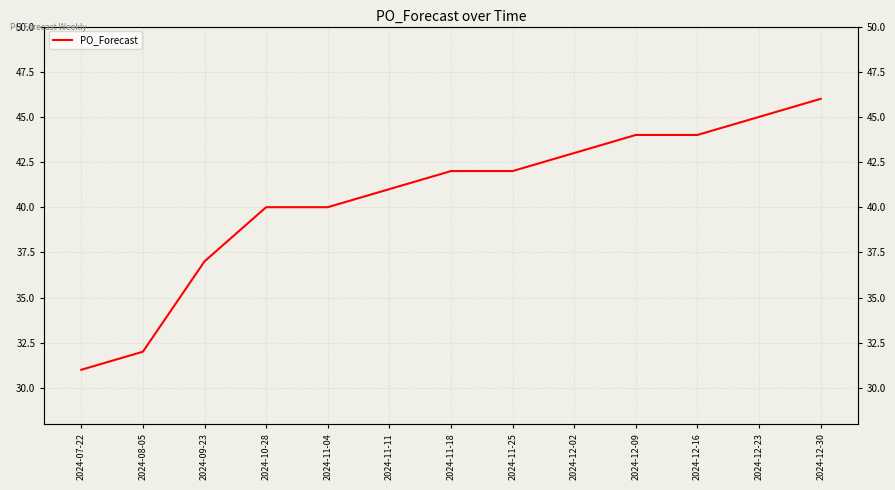

True or false: the data has more than 2 interior local peaks.

False